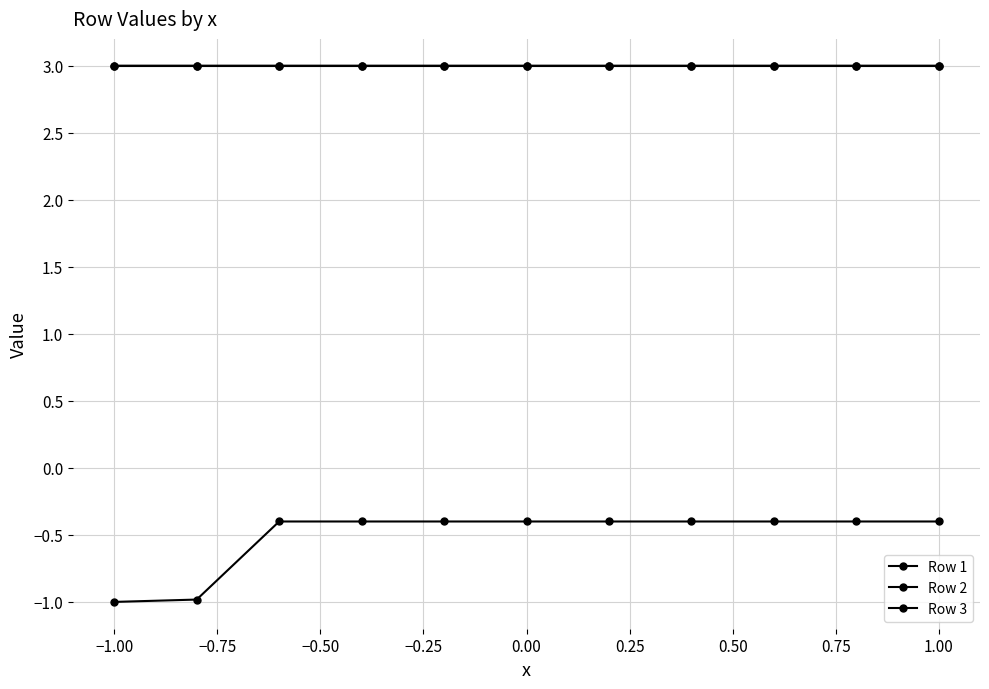

What is the highest value of the Row 3 series?

3.0